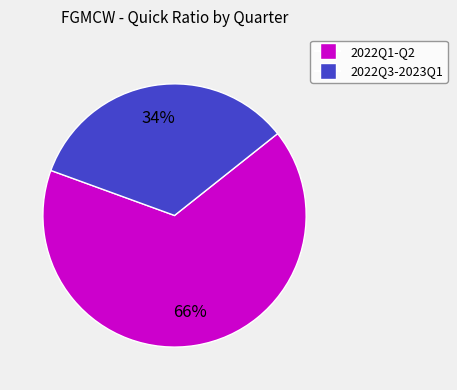

To the nearest percent, what is the difference between the largest and smallest slice percentages?

32%